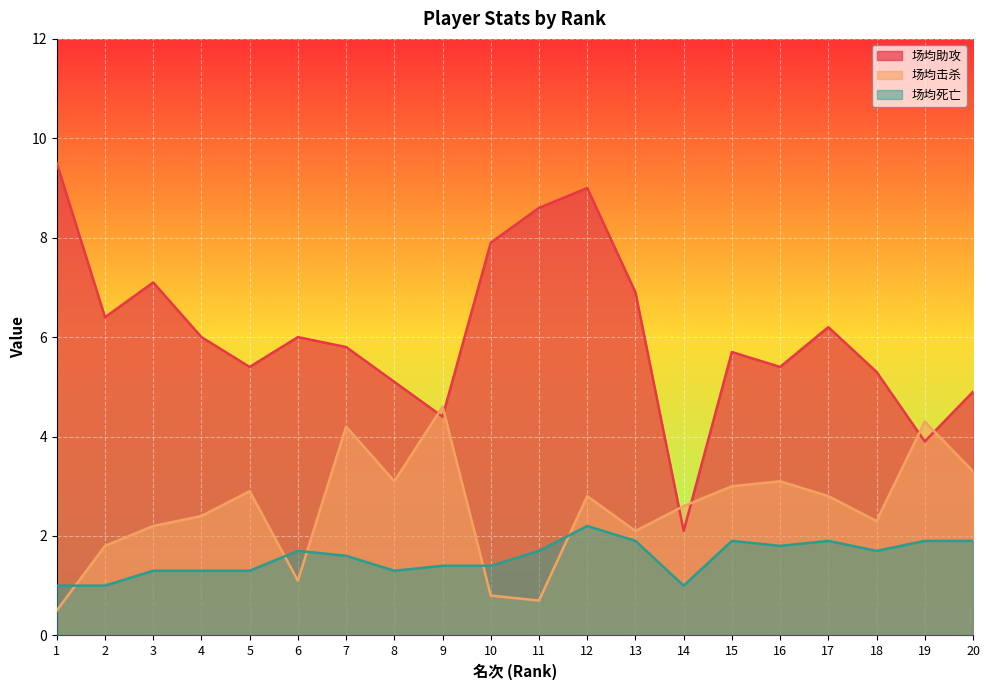

What is the difference between the maximum and minimum values in the 场均死亡 series?

1.2